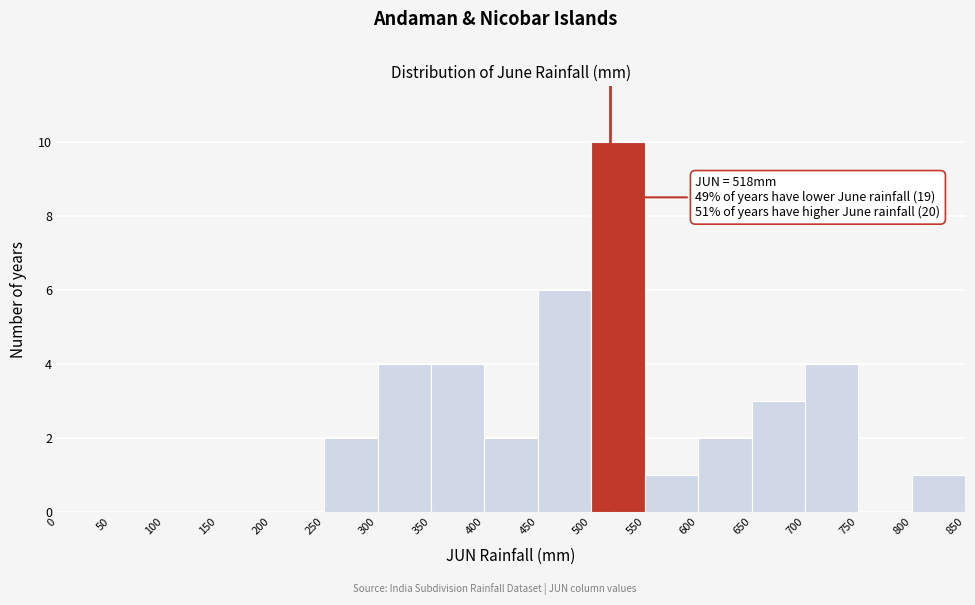

Over which range of the x-axis is the bar tallest?

500 to 550